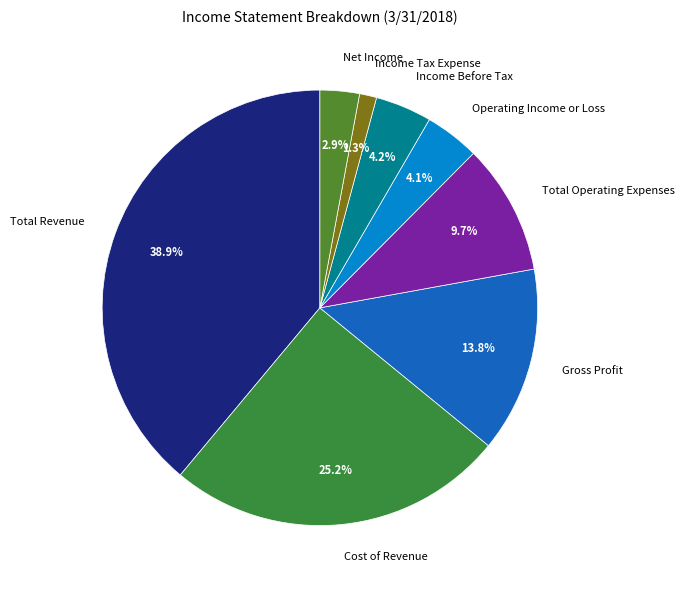

What is the ratio of the value at Gross Profit to the value at Cost of Revenue?

0.5